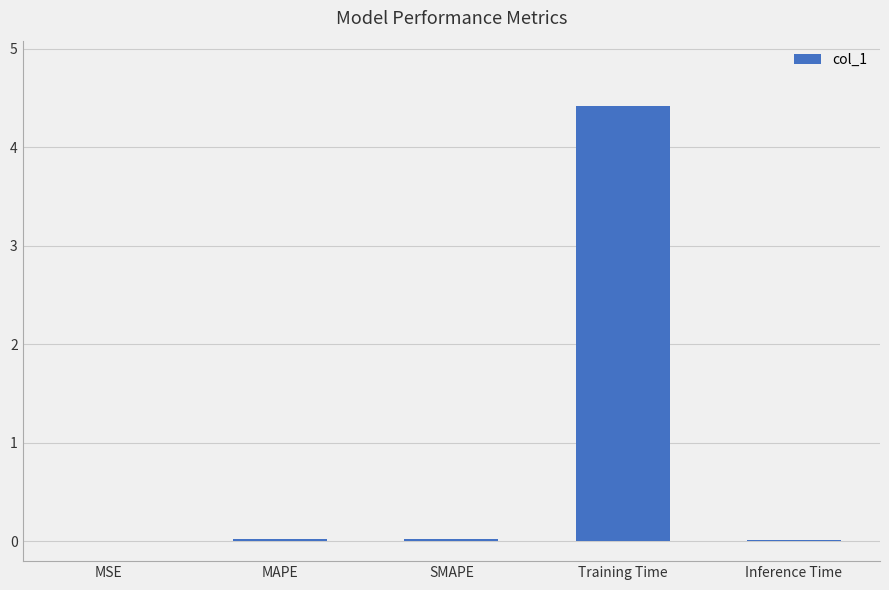

What is the sum of all values?

4.5